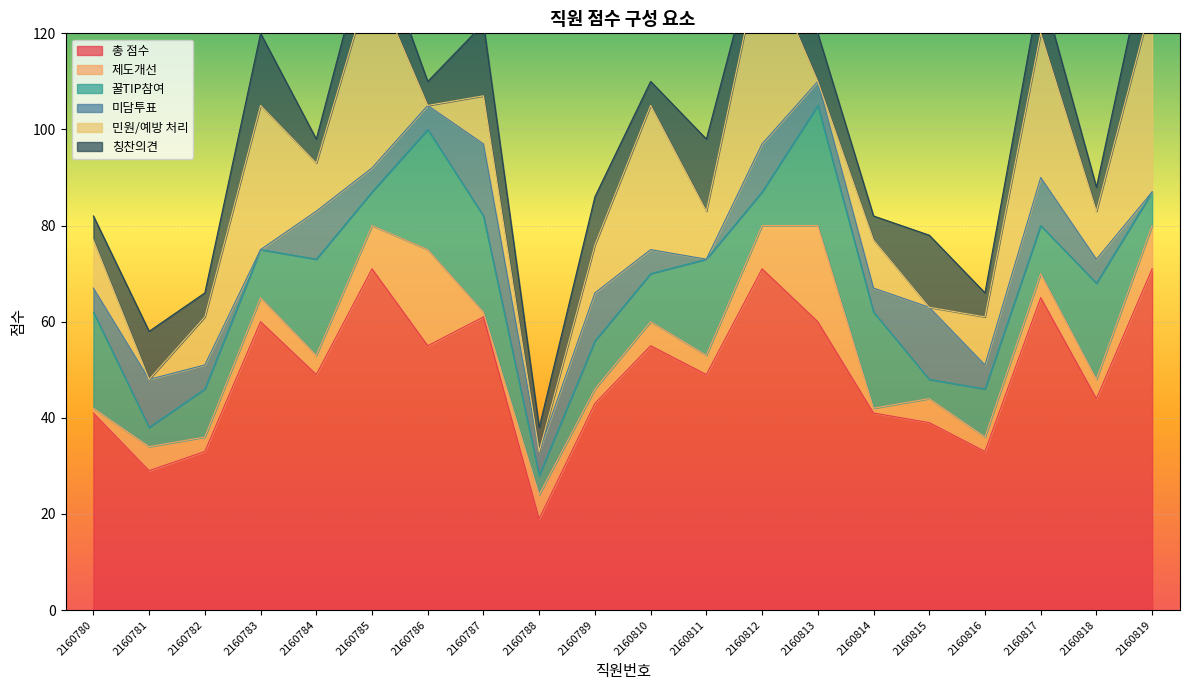

True or false: 미담투표 and 총 점수 intersect in this chart.

False